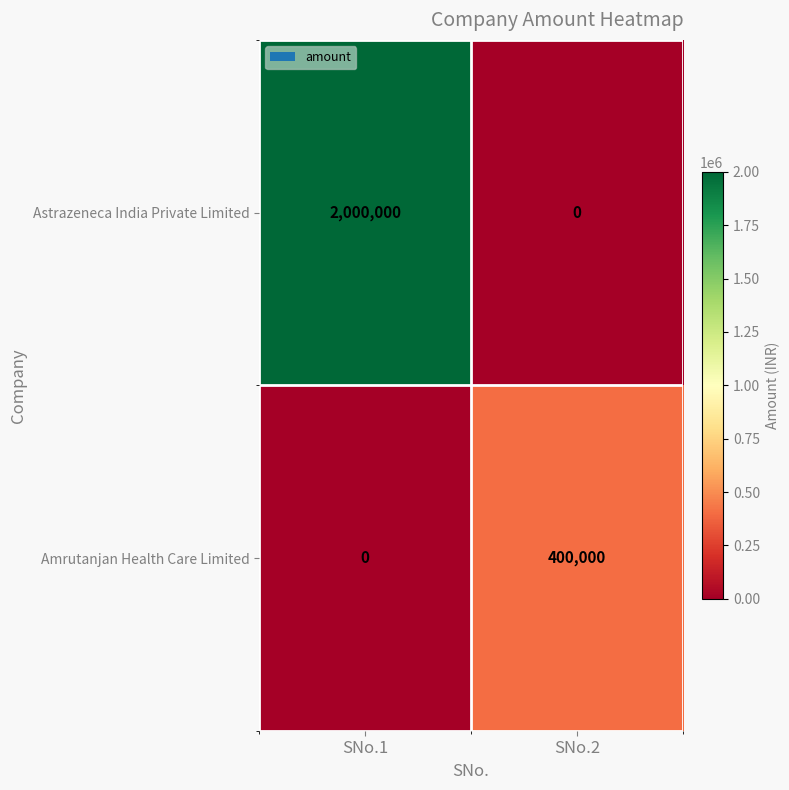

Reading left to right, extract all data points from this chart.

Astrazeneca India Private Limited: 2000000	0
Amrutanjan Health Care Limited: 0	400000